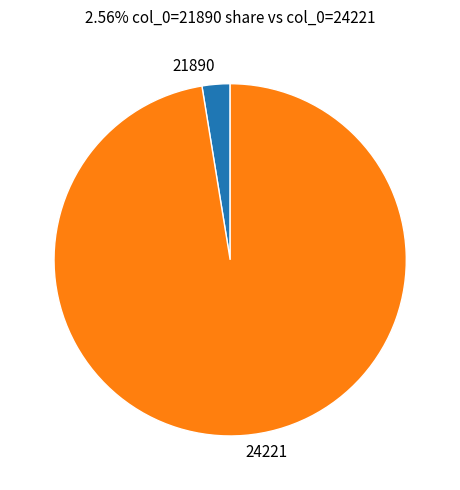

Which category has the biggest portion of the pie?

24221